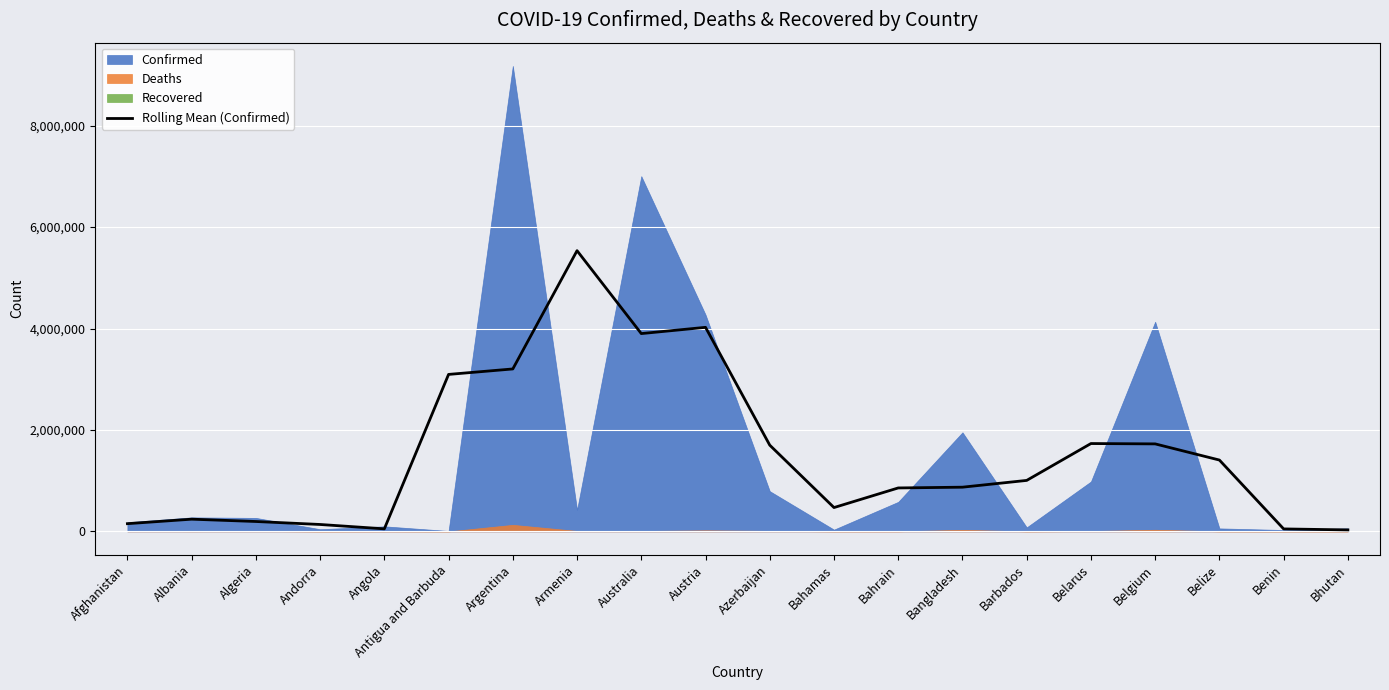

Reading left to right, list all the values displayed in this chart.

151865.7	240484.0	194769.3	135904.7	49947.0	3095354.7	3203238.7	5535610.7	3900641.7	4023900.0	1700292.0	469618.0	856468.0	871393.0	1005060.0	1732069.7	1725259.0	1406620.7	48394.3	28855.3